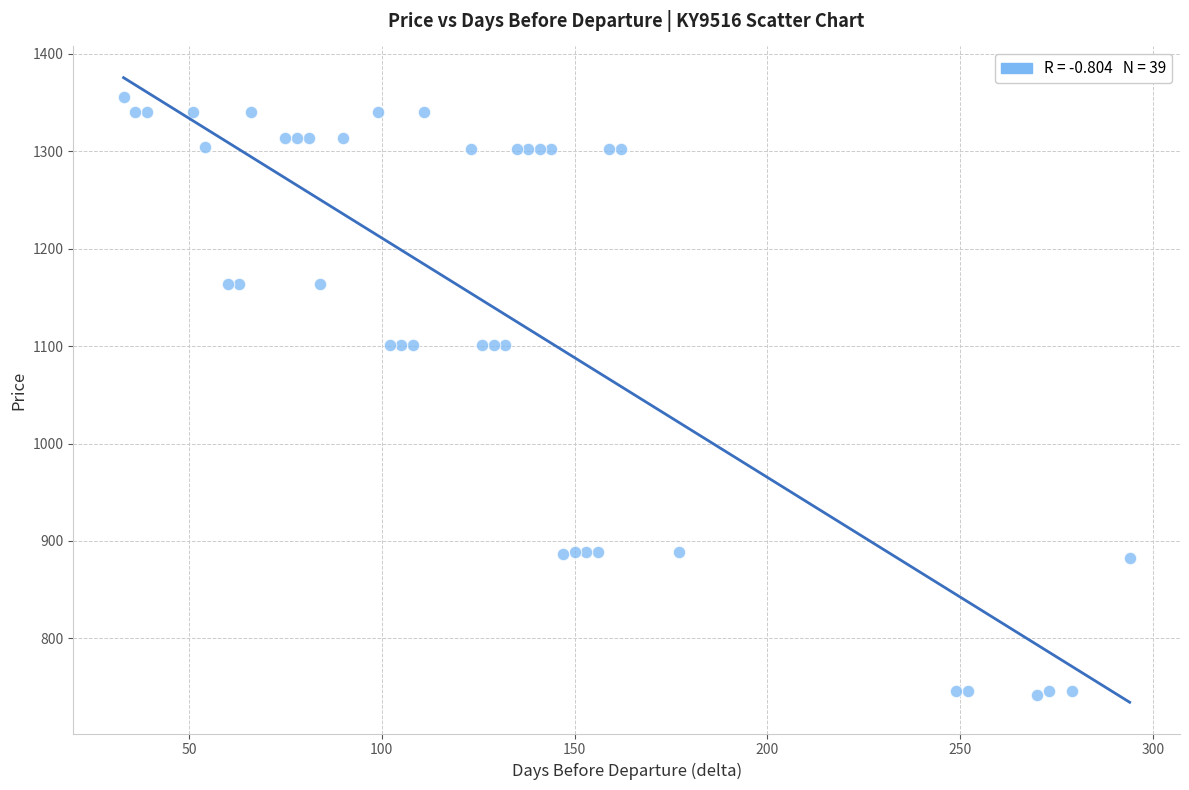

What is the range of X values (max minus min)?

261